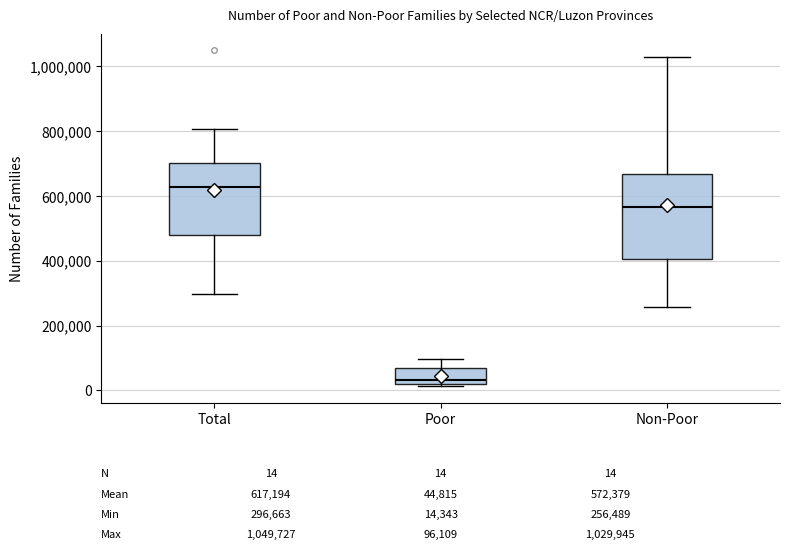

Which box's median line is the lowest?

Poor